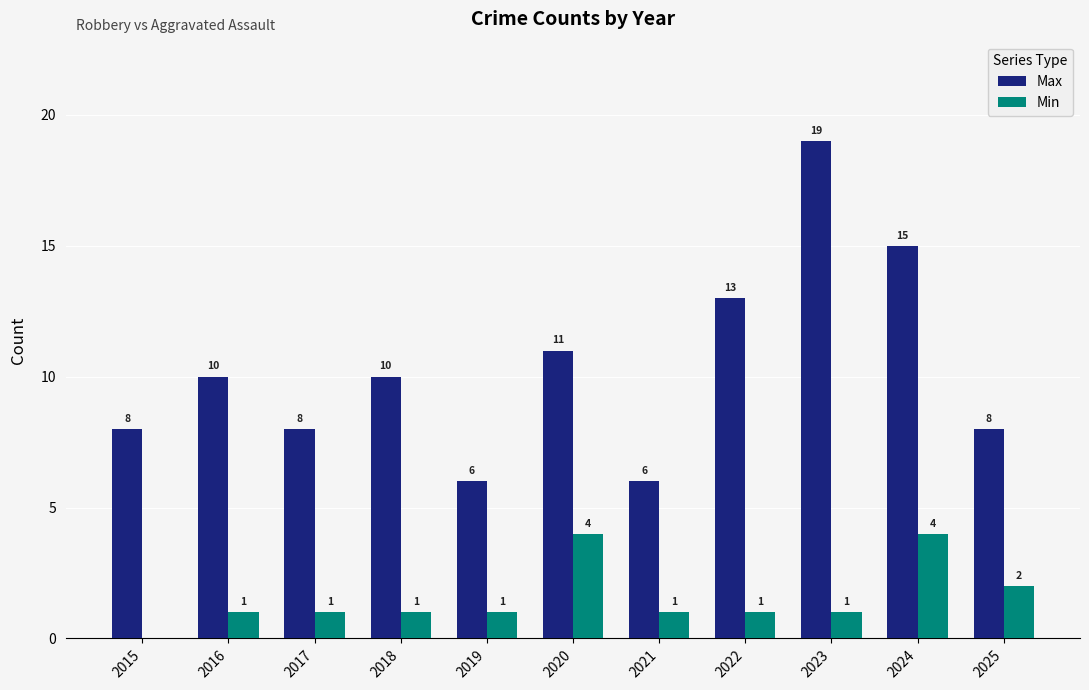

What is the greatest value displayed?

19